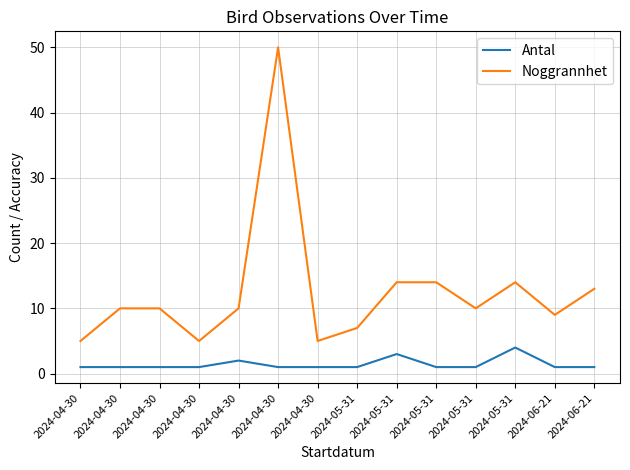

At which category does Noggrannhet reach its first local peak?

2024-04-30